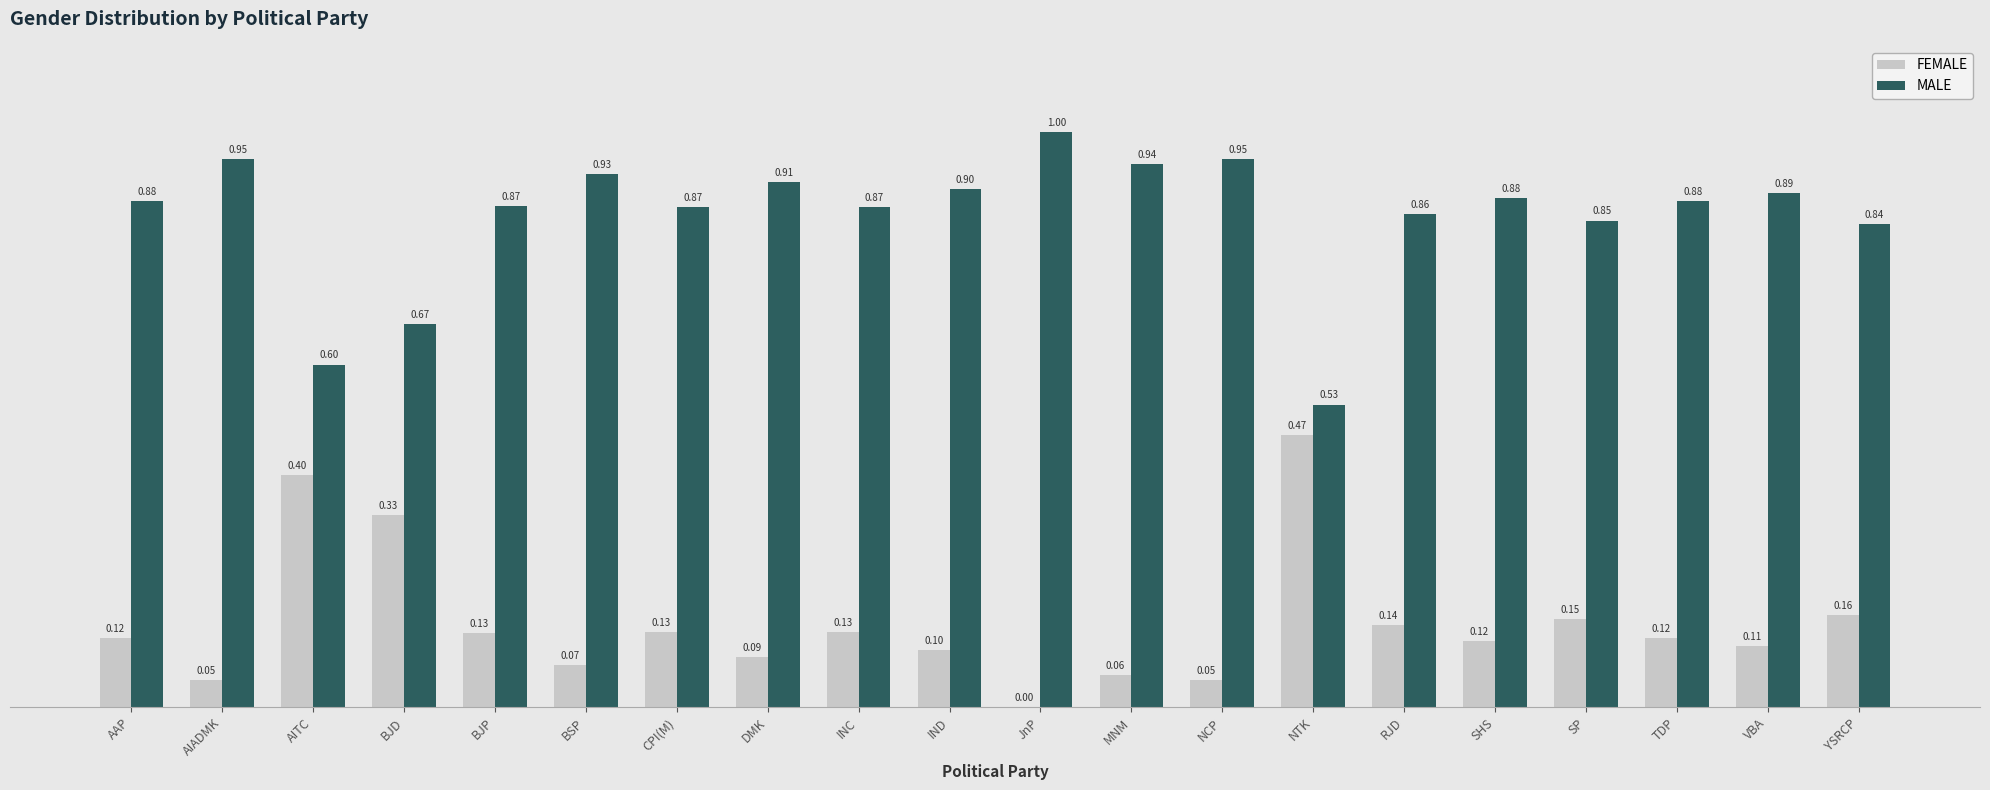

Is the value of FEMALE at JnP greater than the value of MALE at VBA?

No